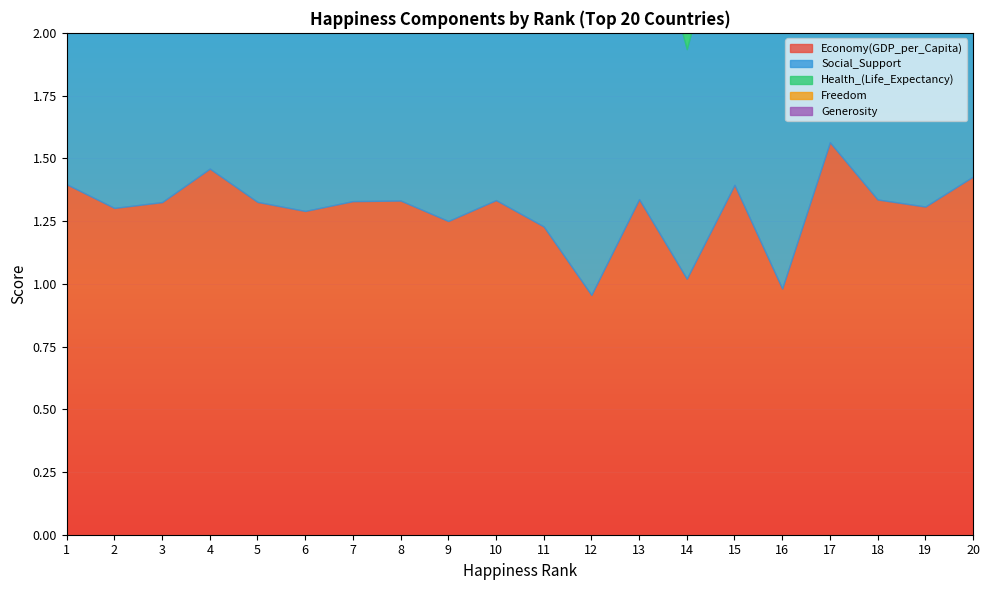

What is the value of the Generosity point at the 4th from the left?

0.3